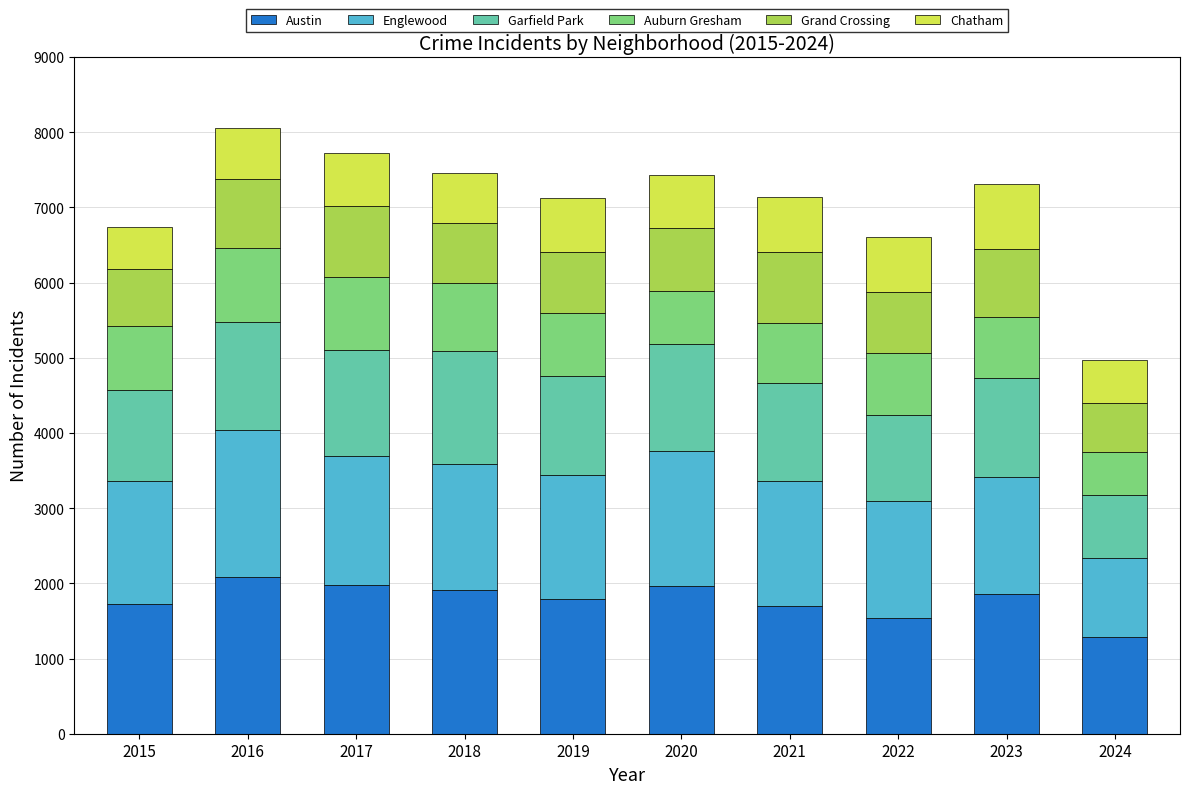

True or false: Austin has a value of 1972 at 2017.

True